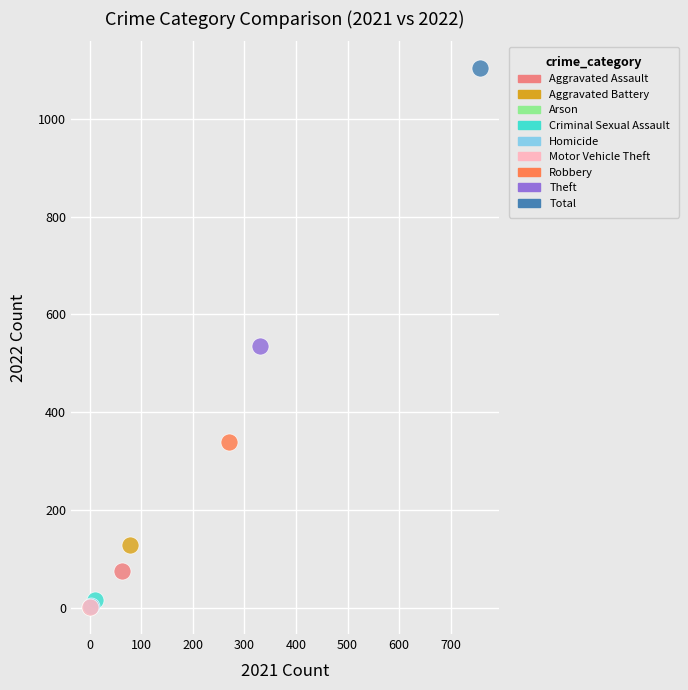

What are all the series names shown in the legend?

Aggravated Assault, Aggravated Battery, Arson, Criminal Sexual Assault, Homicide, Motor Vehicle Theft, Robbery, Theft, Total